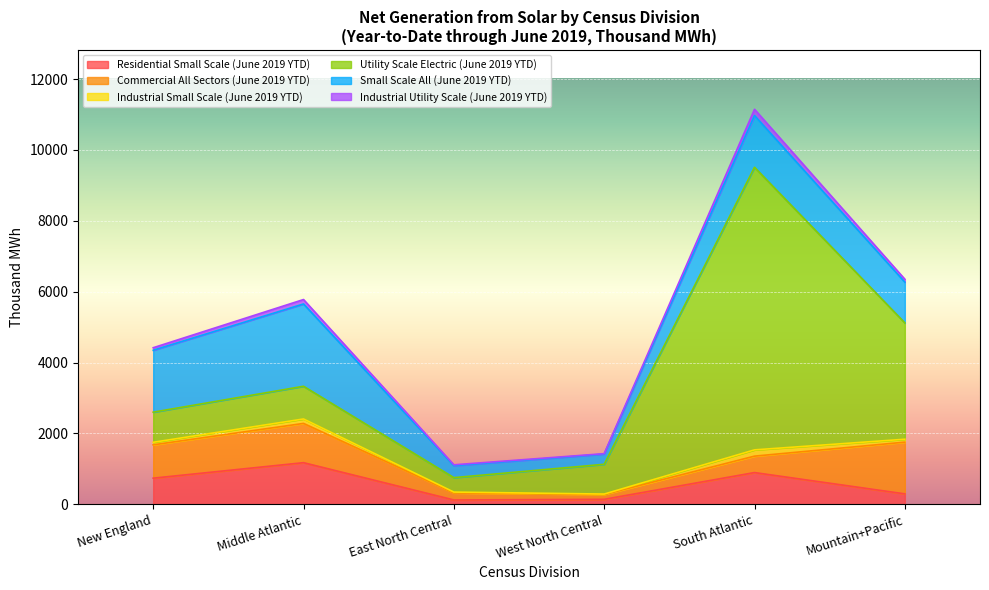

At which label is Commercial All Sectors (June 2019 YTD) closest to 798?

New England